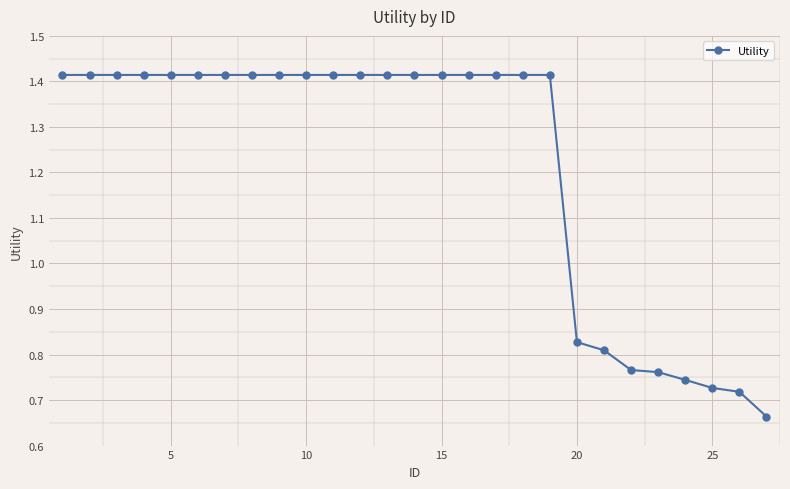

What is the sum of all values?

32.9